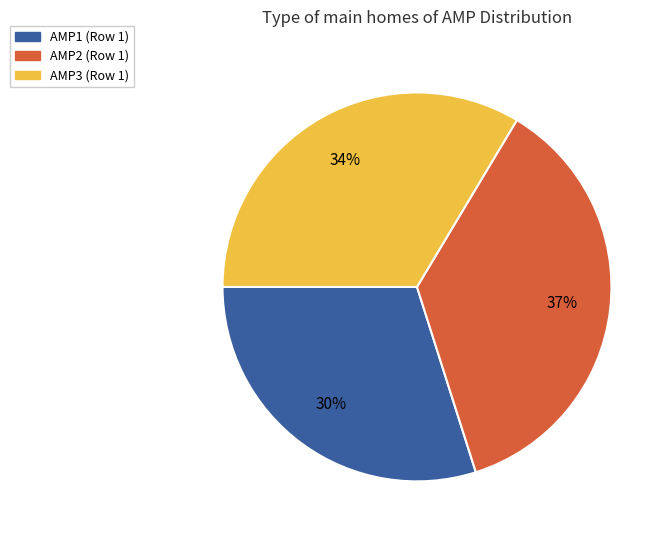

To the nearest percent, what is the difference between the largest and smallest slice percentages?

7%